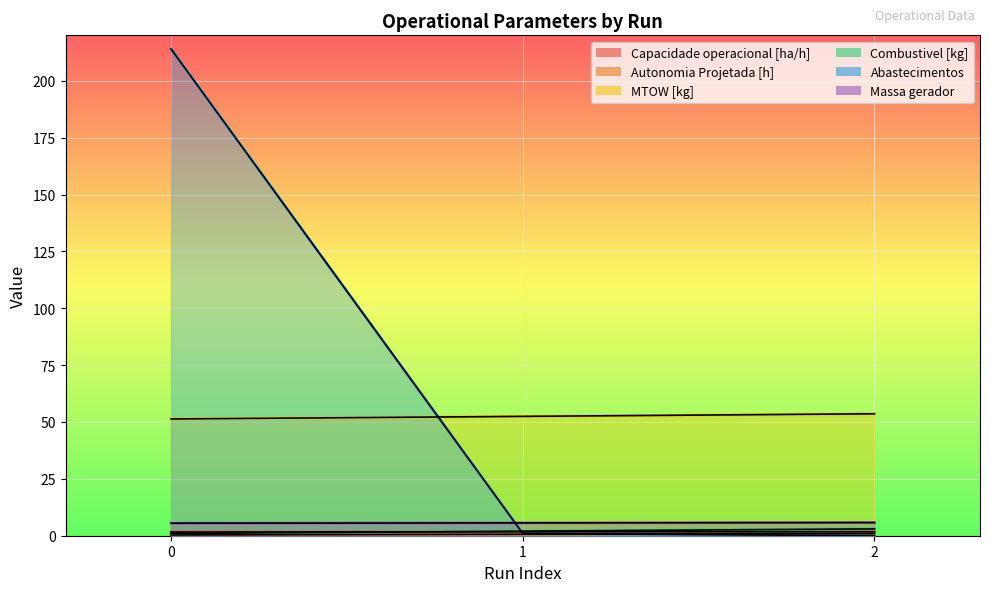

Is it true that Capacidade operacional [ha/h] equals 1.0 at 1?

False